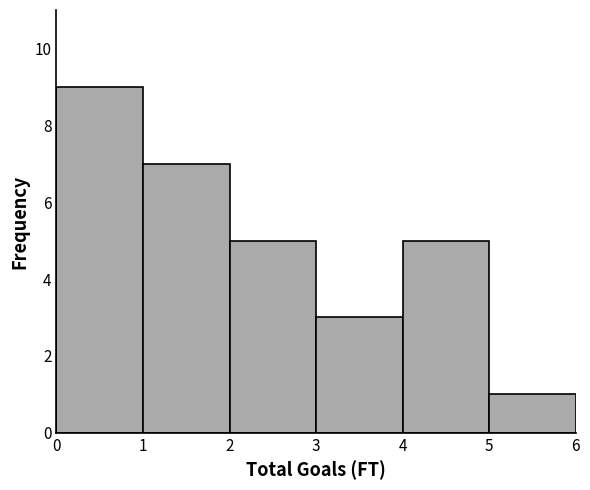

Reading left to right, transcribe this chart: for each bar, give the range it covers on the x-axis and its height. The values are not printed on the chart, so give them approximately, as read against the axis.

0 to 1: 9
1 to 2: 7
2 to 3: 5
3 to 4: 3
4 to 5: 5
5 to 6: 1